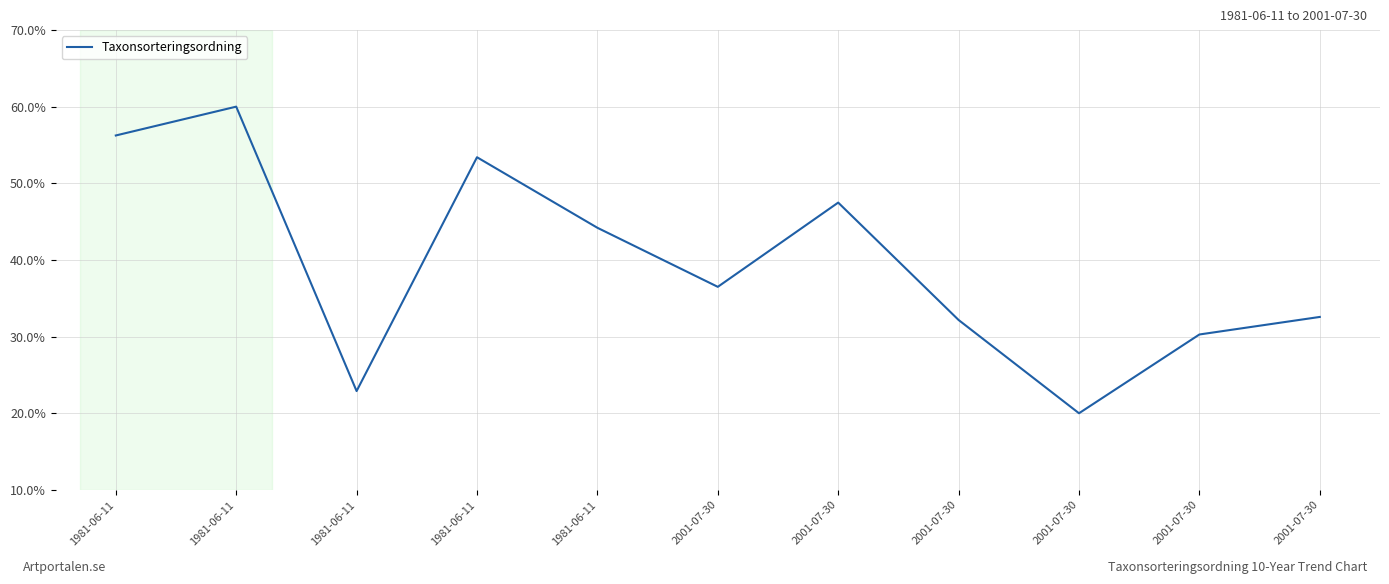

How many lines are shown in the chart?

1